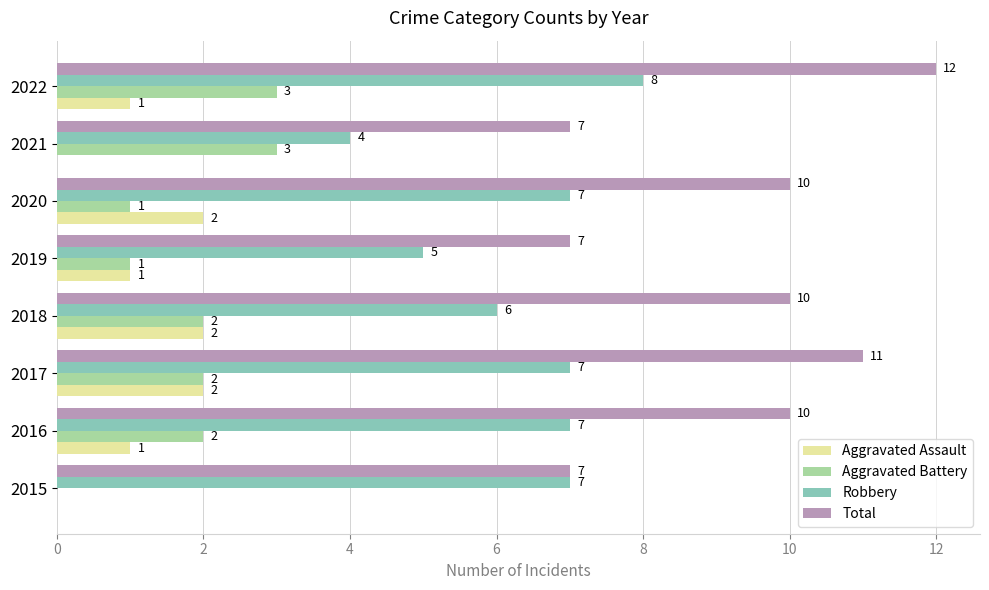

Count the number of data series in this chart.

4